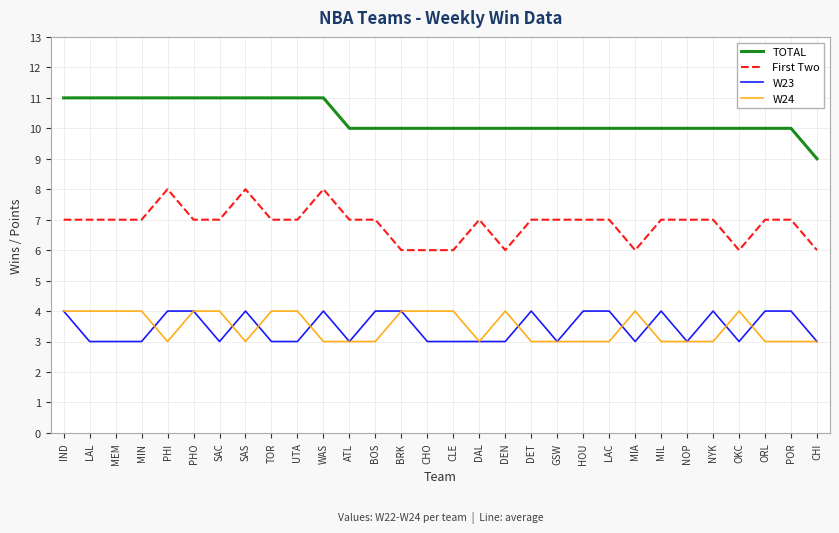

What position from the left is GSW?

20